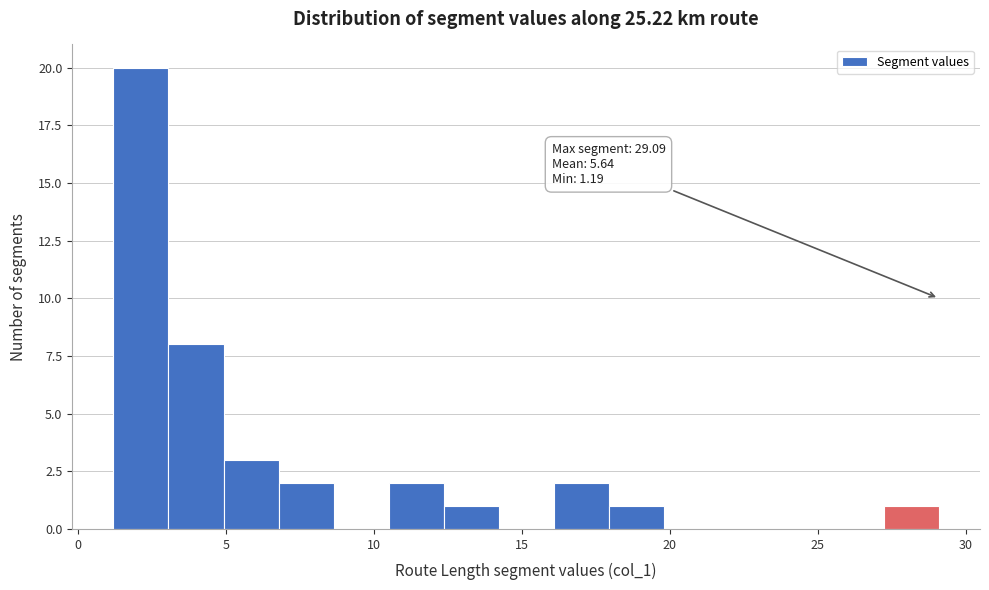

Read against the x-axis, roughly where is the centre of the tallest bar?

2.0